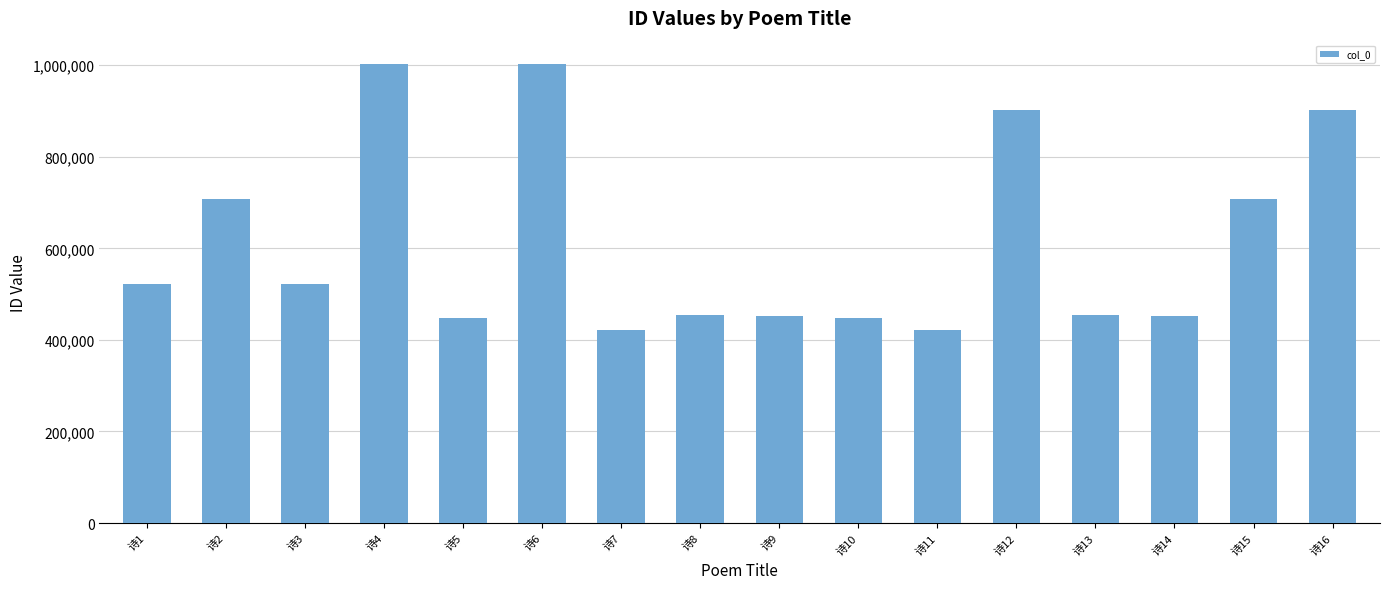

What is the maximum value shown in the chart?

1003353